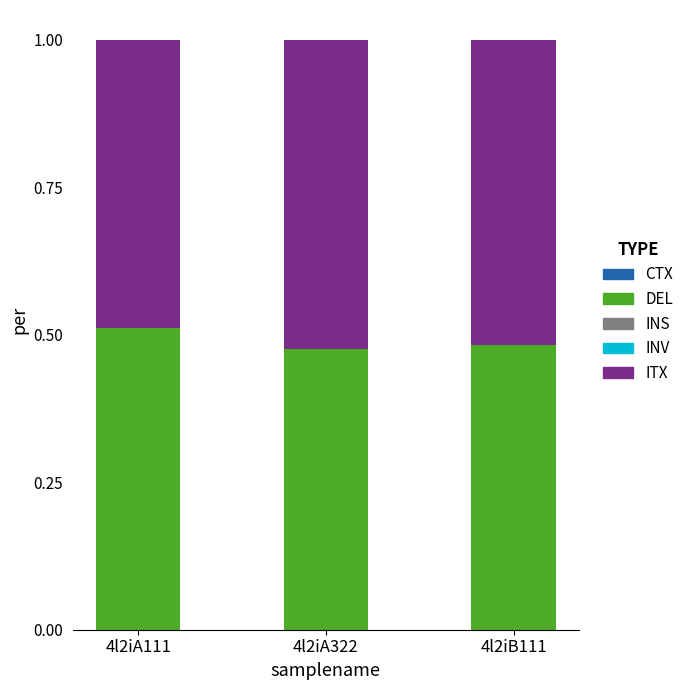

Which category has the highest value in the DEL series?

4l2iA111